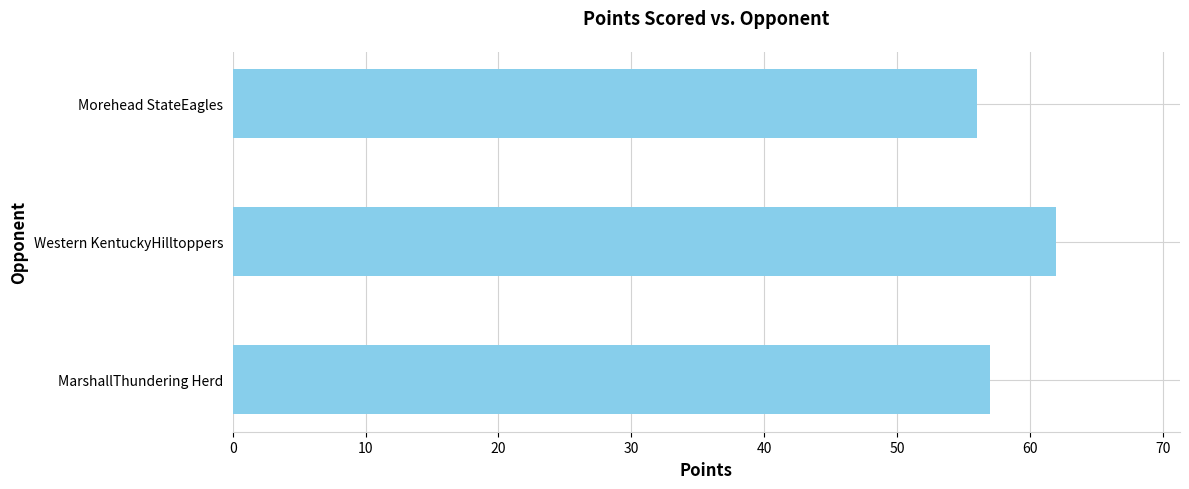

Which has a higher value, MarshallThundering Herd or Western KentuckyHilltoppers?

Western KentuckyHilltoppers